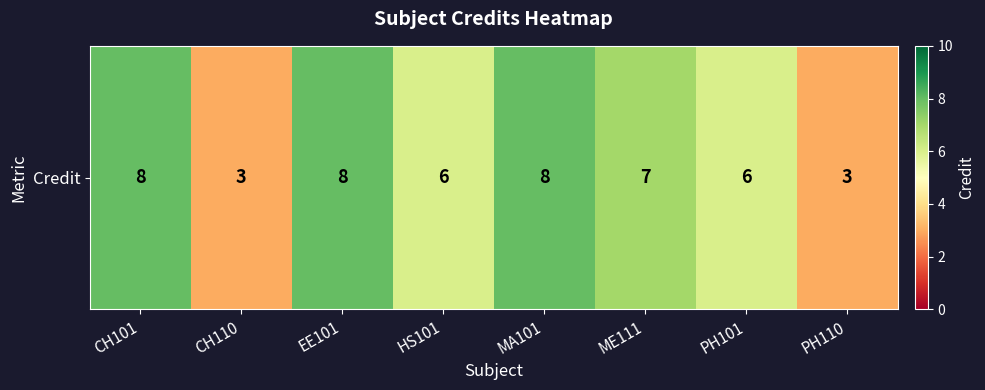

Approximately how many times larger is the value at MA101 compared to CH110?

2.7